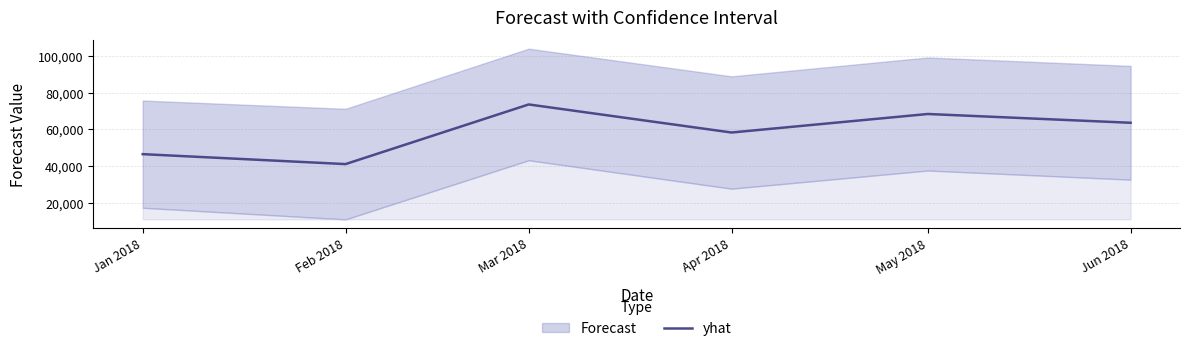

What is the difference between the maximum and second lowest values?

27116.0